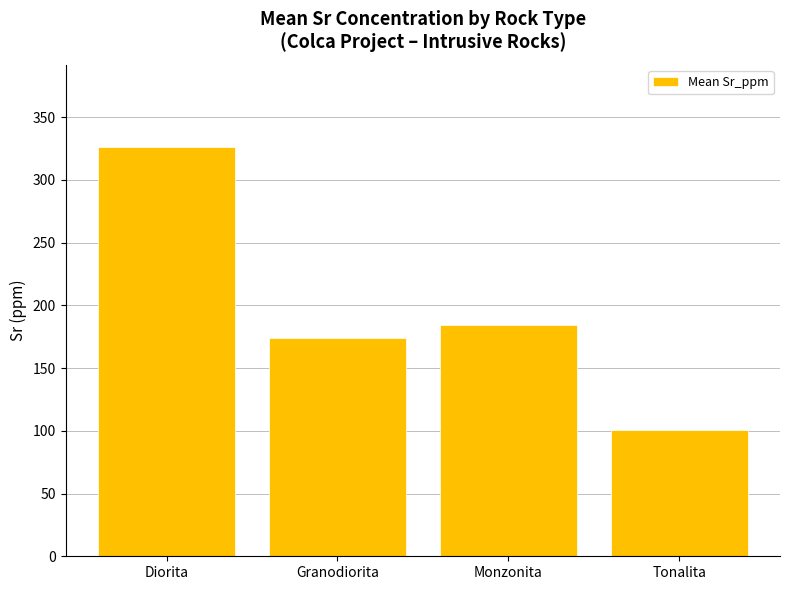

Does the chart contain any negative values?

No